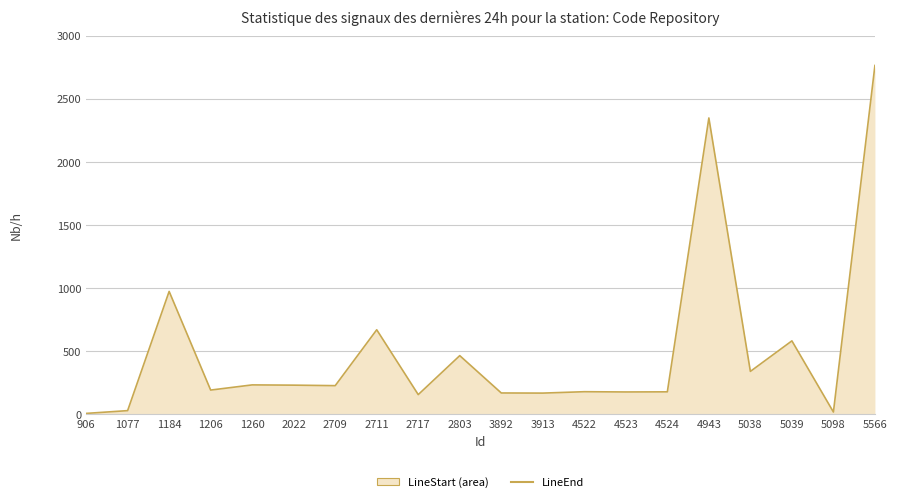

True or false: there are more than 0 points higher than both neighbors.

True